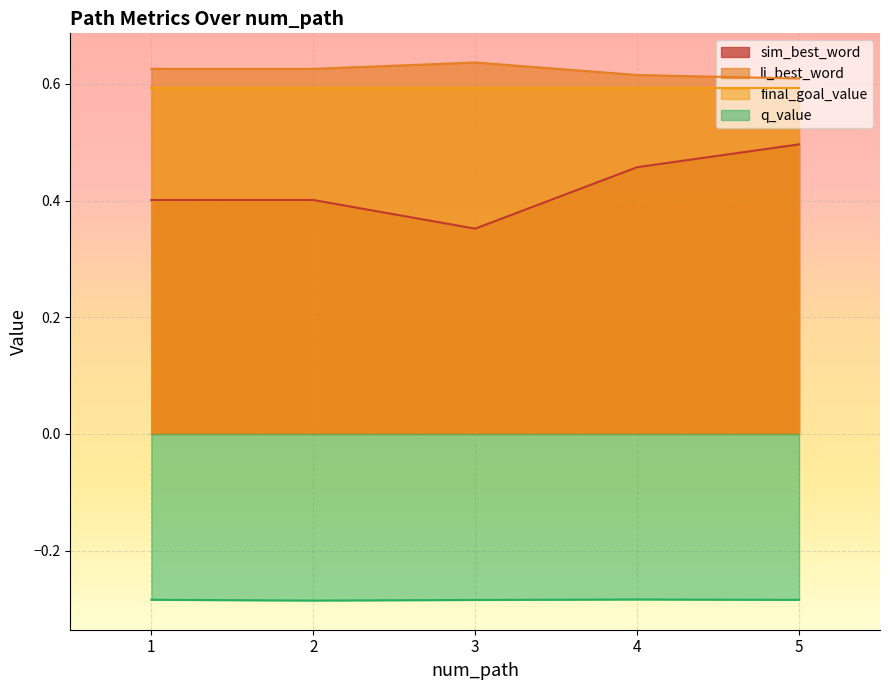

How many series are shown in this chart?

4